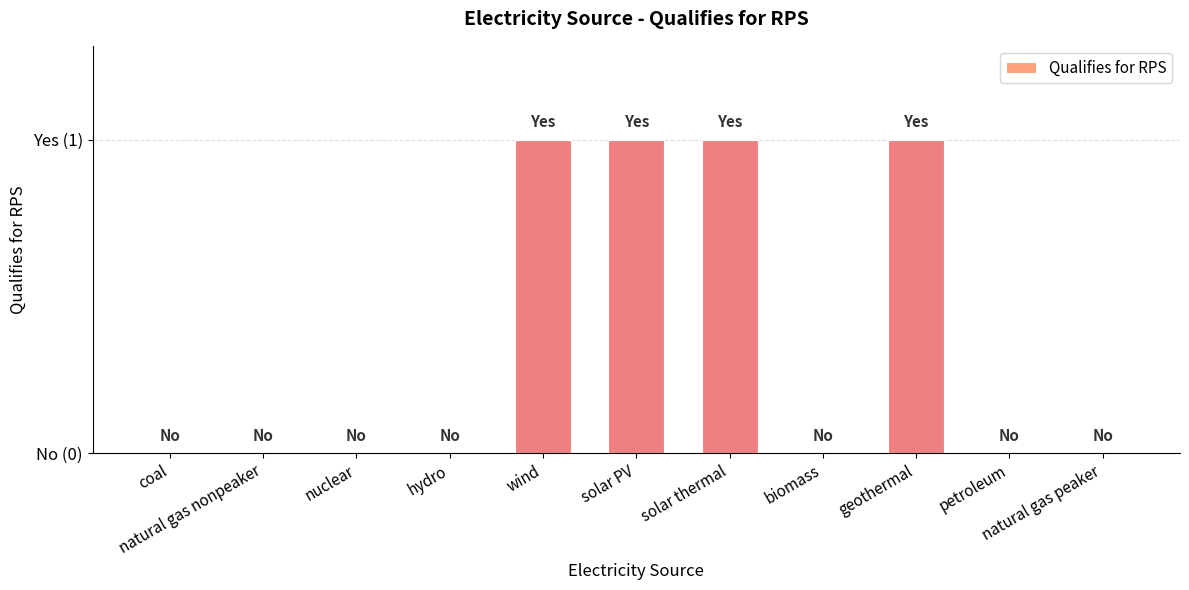

Are the bars horizontal?

No